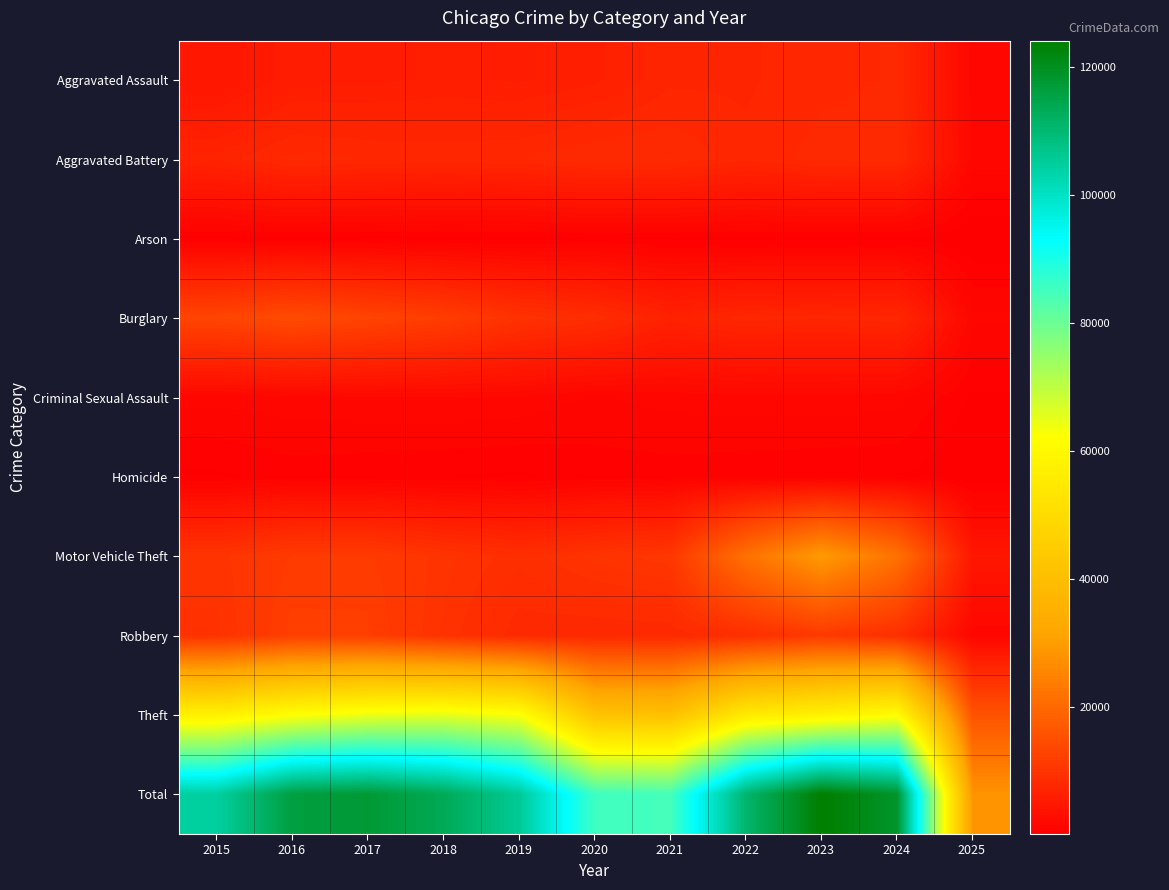

What is the spread (max minus min) of values at 2019?

105235